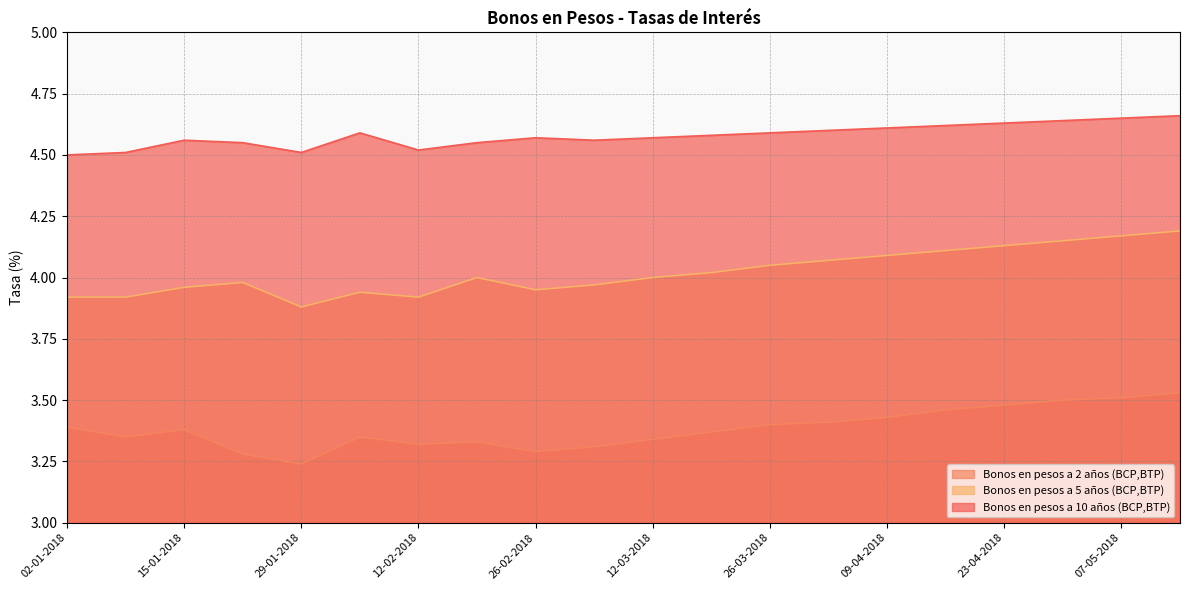

How many lines are shown in the chart?

3